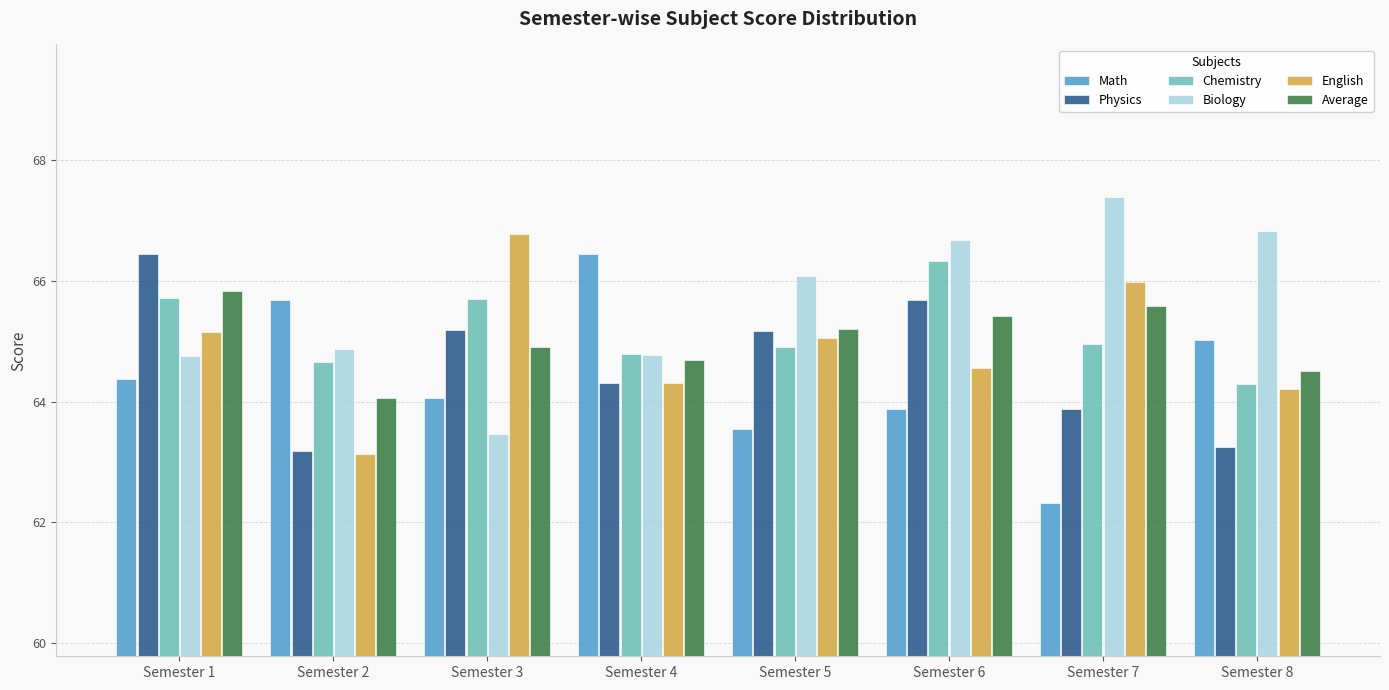

What is the sum of all Physics values?

517.1